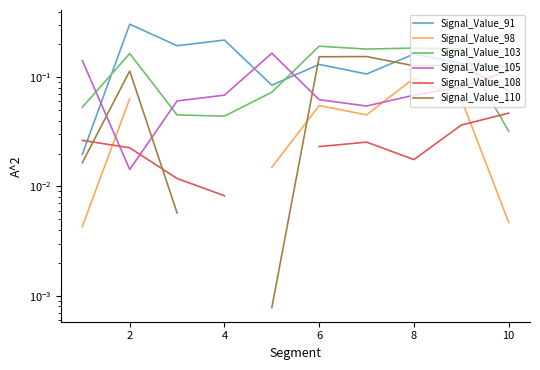

How many times do Signal_Value_103 and Signal_Value_110 cross each other?

1